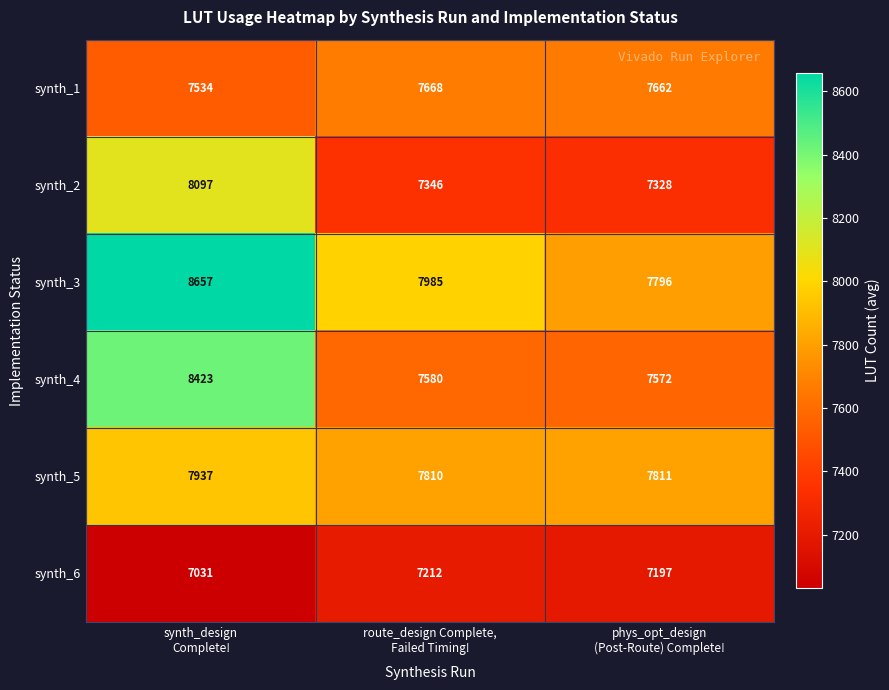

Count the number of categories in the chart.

3